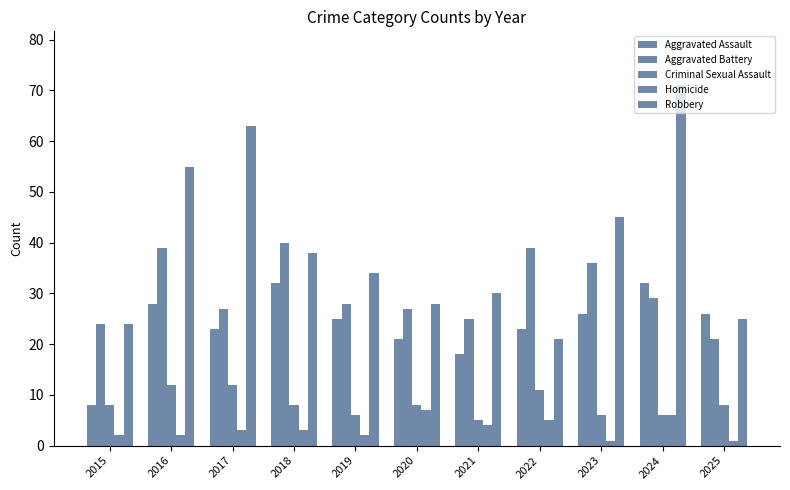

Which category has the lowest value across all series?

2023